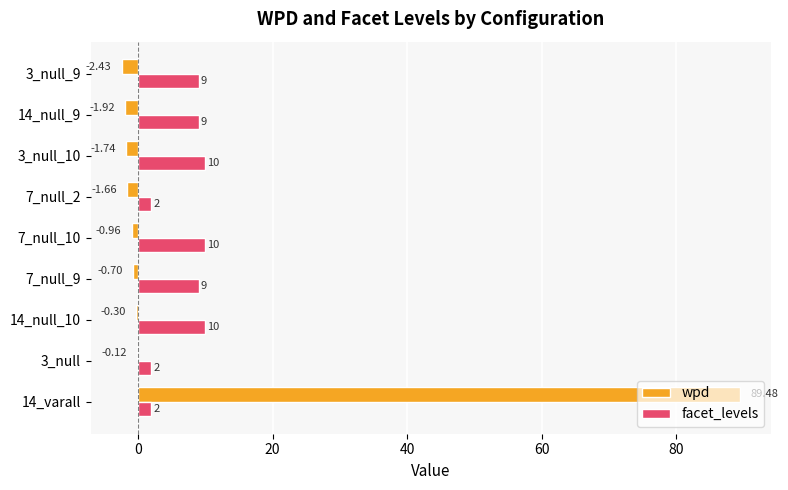

Which series has the largest total across all categories?

wpd